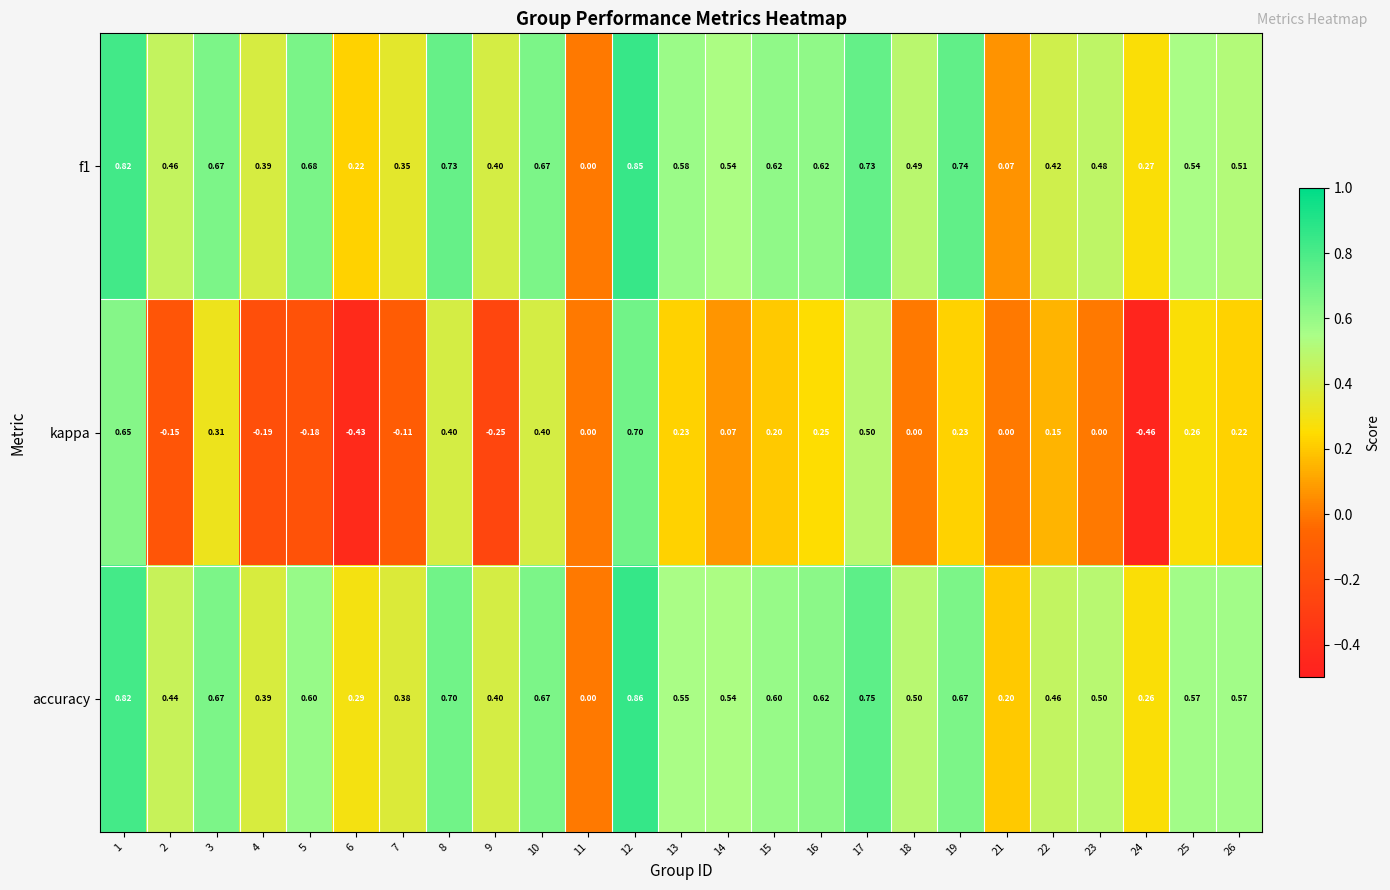

Which series has the largest total across all categories?

accuracy